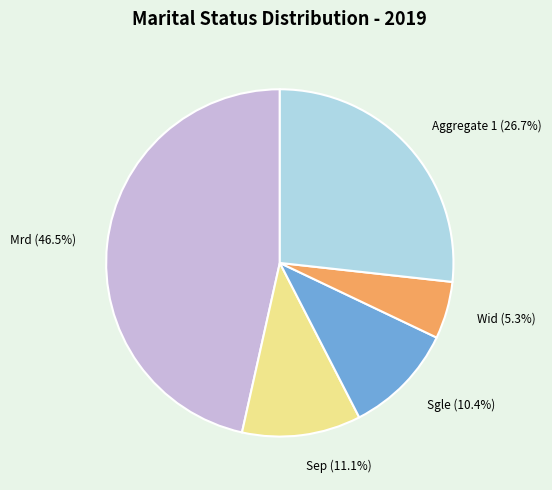

Is there any slice that represents more than half of the pie?

No